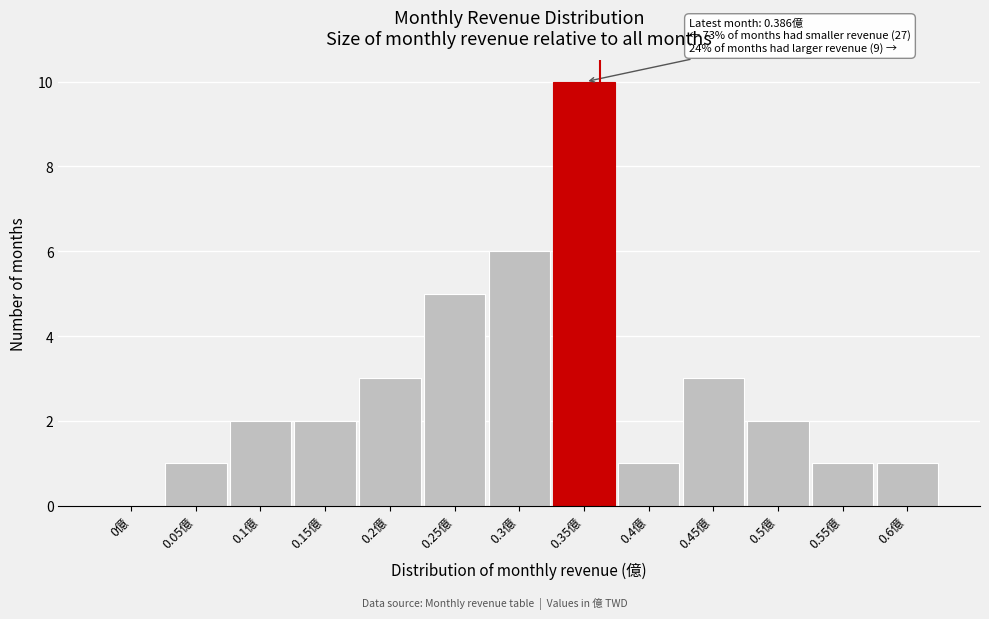

Reading left to right, transcribe all the data shown in this chart.

0億=0	0.05億=1	0.1億=2	0.15億=2	0.2億=3	0.25億=5	0.3億=6	0.35億=10	0.4億=1	0.45億=3	0.5億=2	0.55億=1	0.6億=1